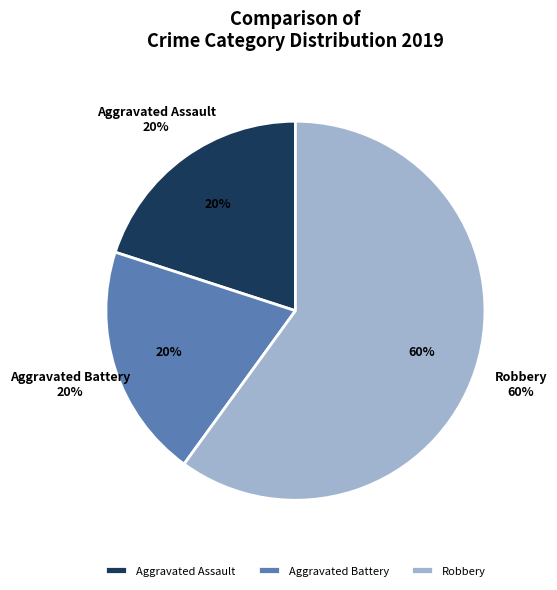

To the nearest percent, what is the average slice percentage?

33%